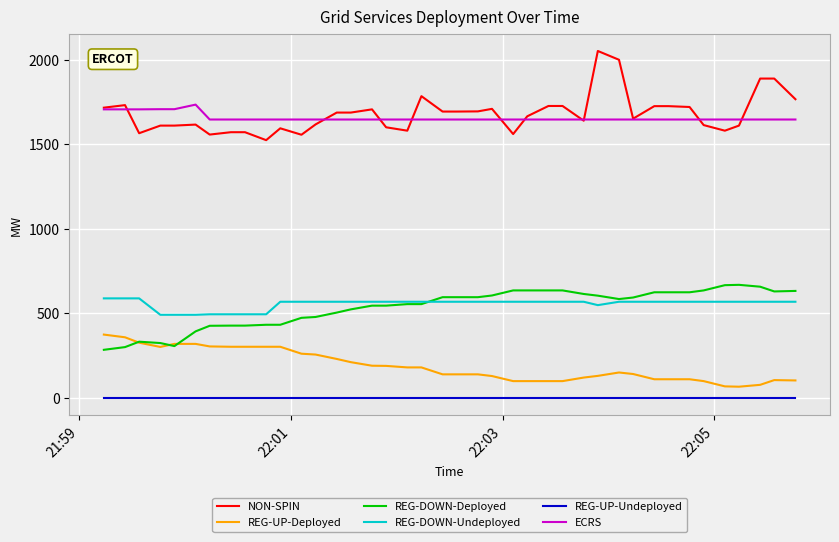

Which series has the widest spread of values?

NON-SPIN